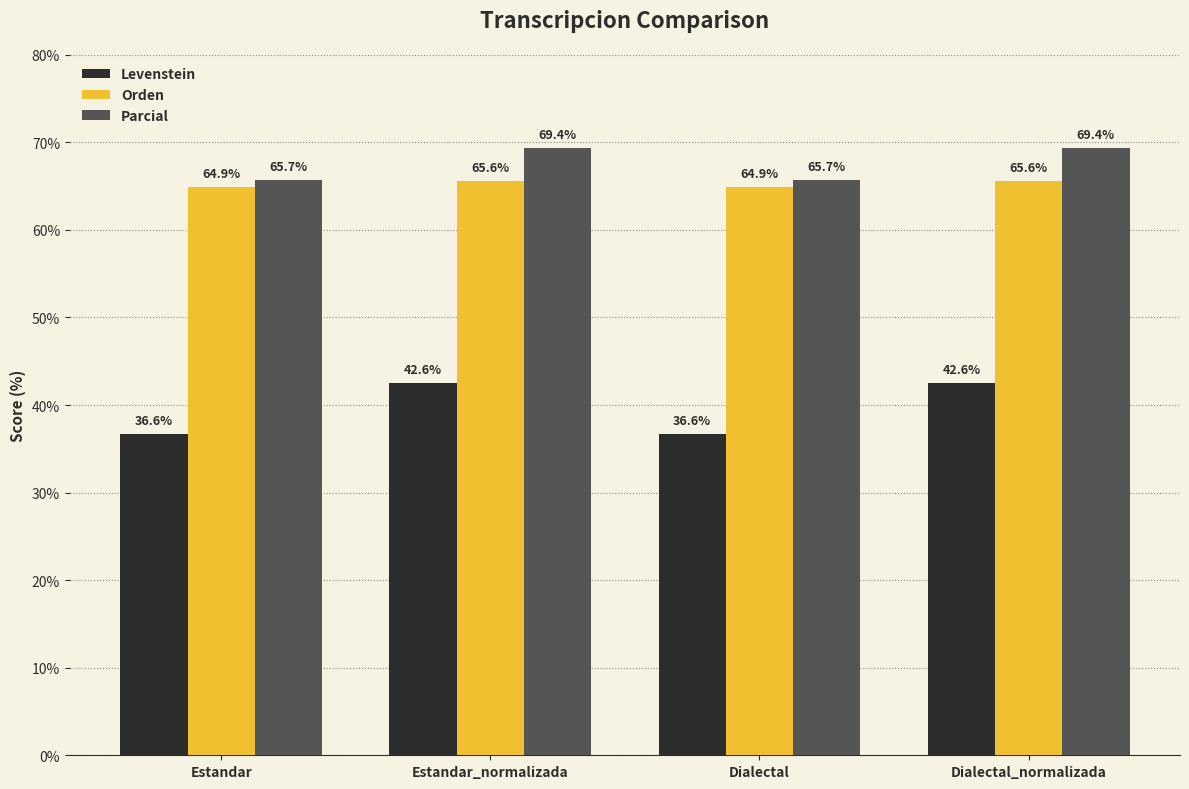

Is it true that Levenstein equals 42.6 at Dialectal_normalizada?

True